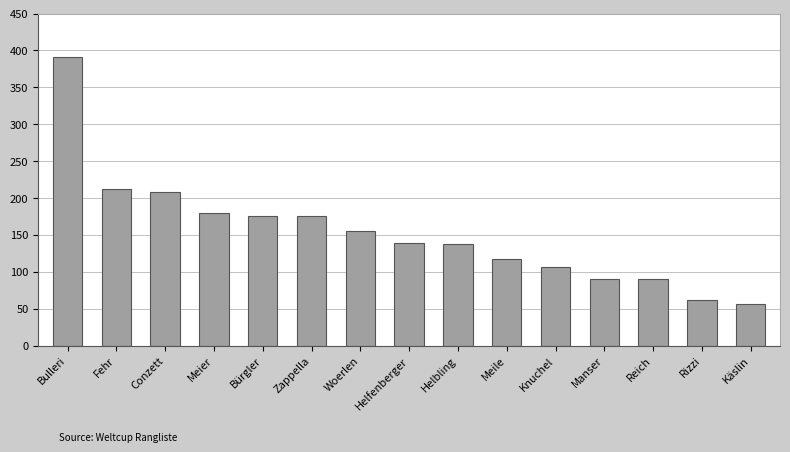

What is the change in value from Fehr to Meile?

-94